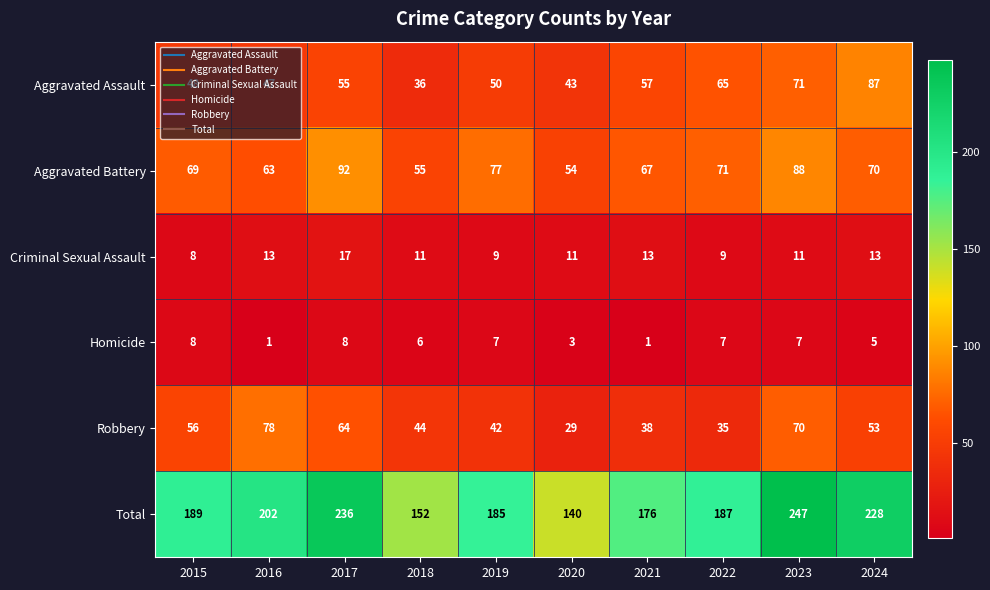

True or false: Criminal Sexual Assault has a value of 18 at 2023.

False